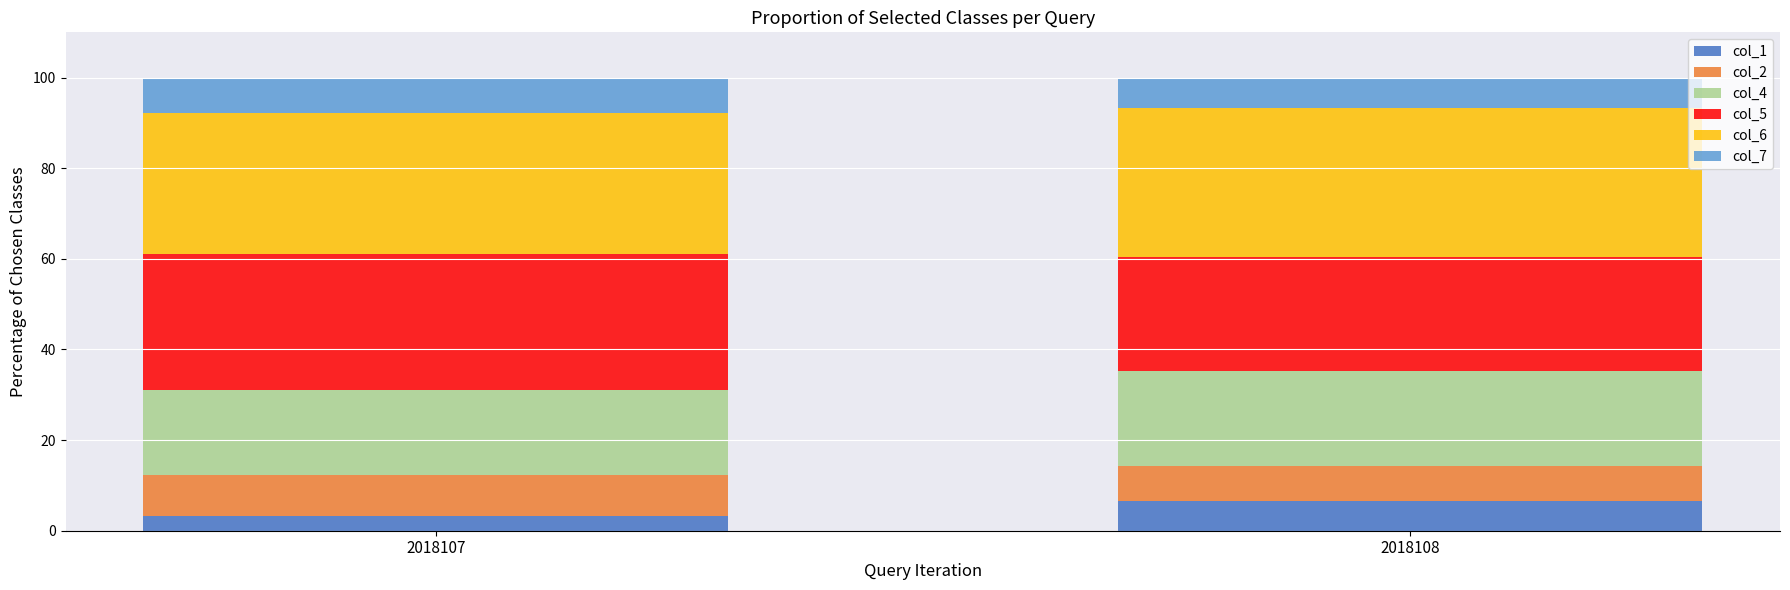

Which category has the lowest value in the col_1 series?

2018107